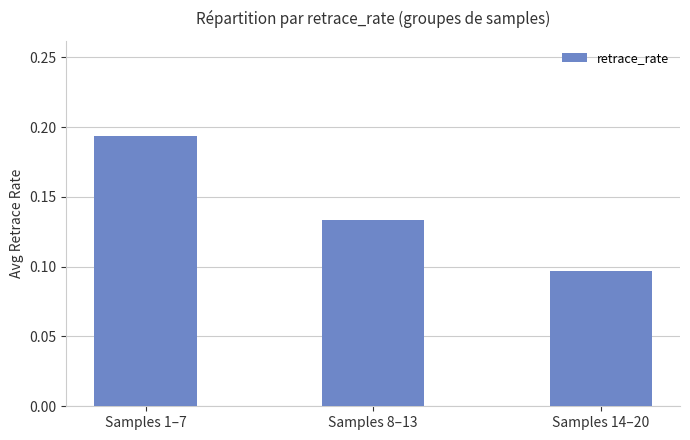

Where is the data nearest to the value 0?

Samples 14–20